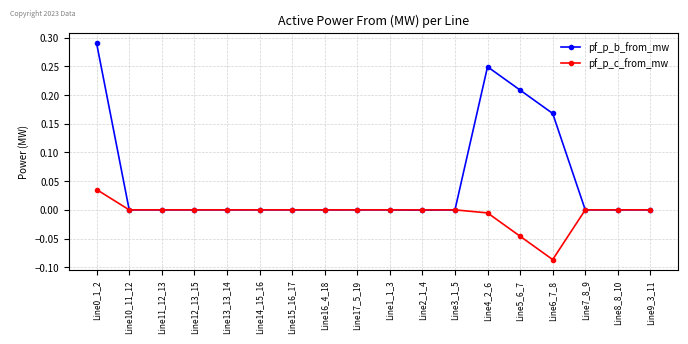

Which label corresponds to the smallest value in the chart?

Line6_7_8